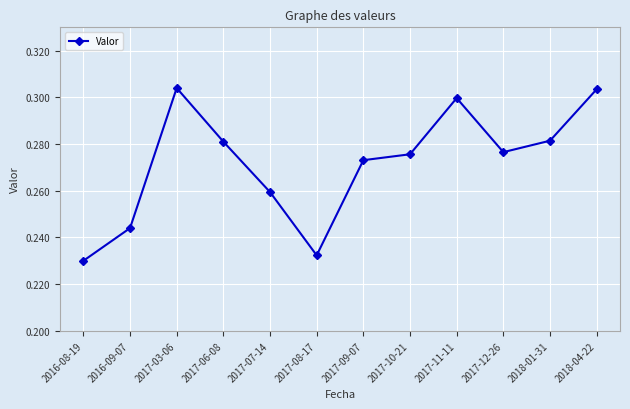

Count the values in the range 0 to 1.

12